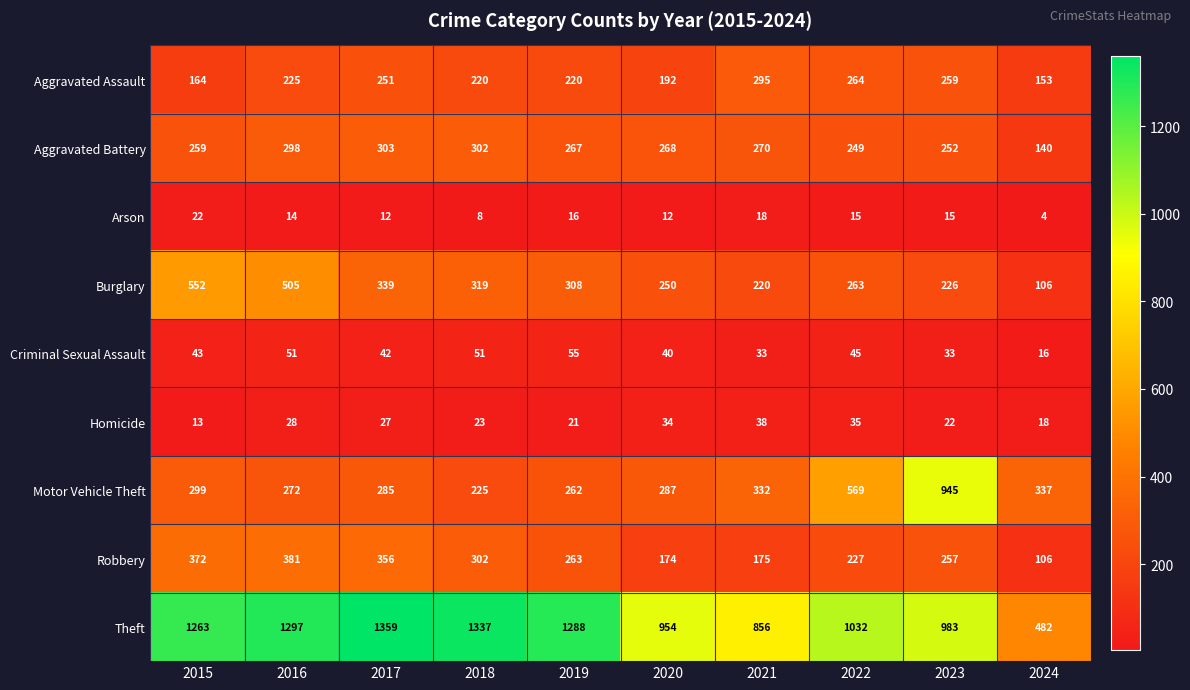

Which series changed the most between 2015 and 2019?

Burglary